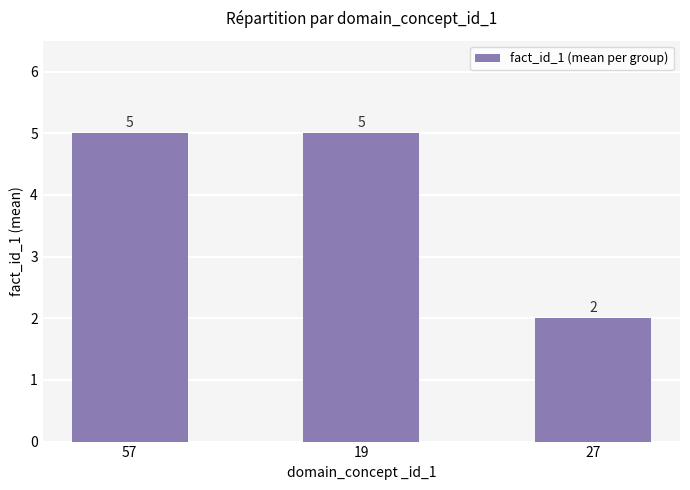

What is the sum of all values?

12